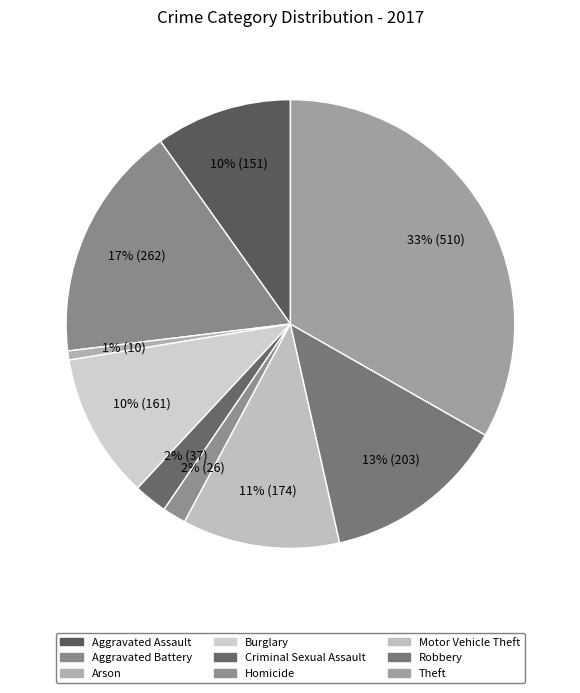

How many slices are in this pie chart?

9